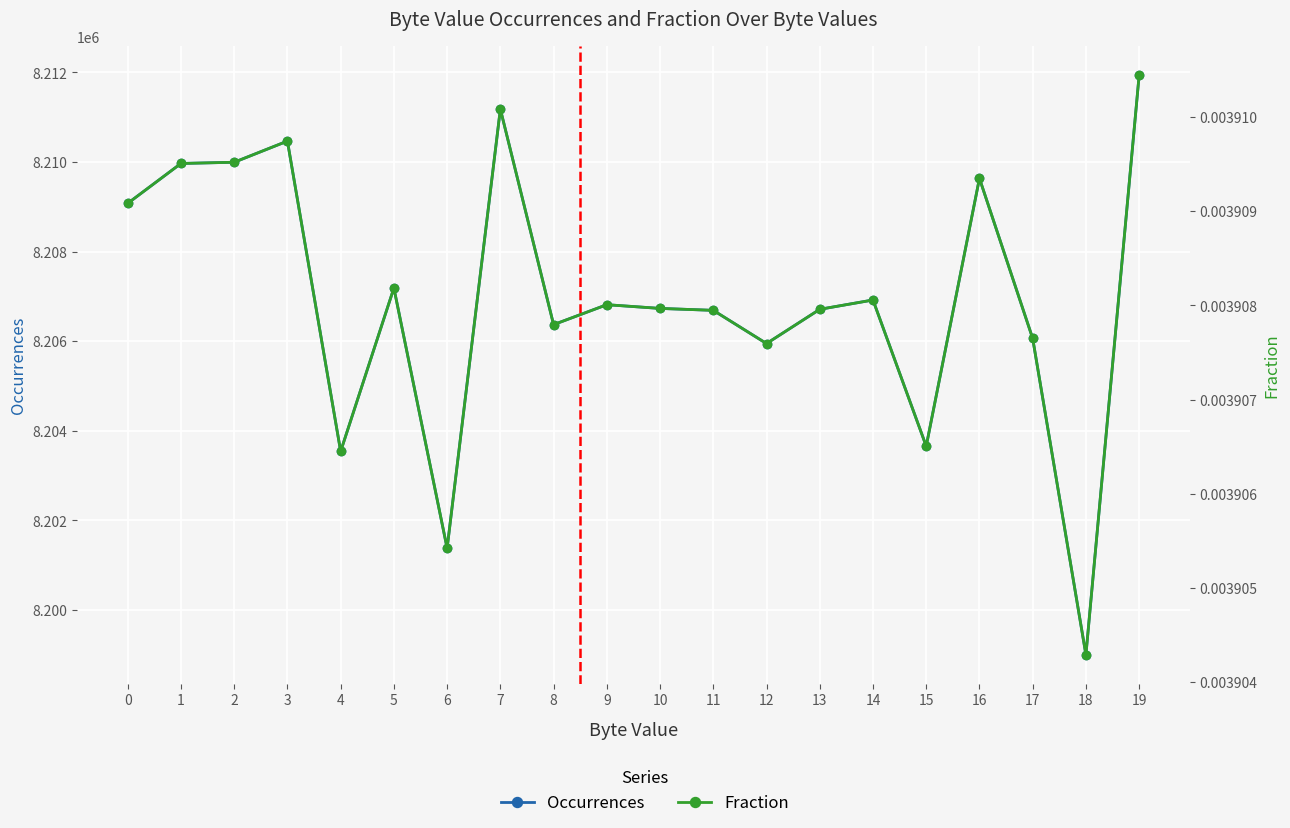

True or false: Occurrences and Fraction cross at least once.

False